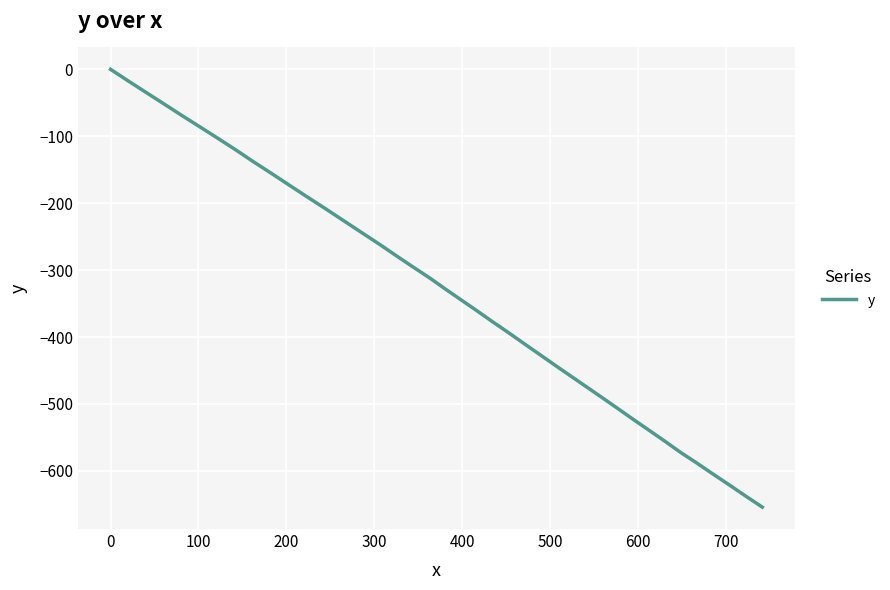

Reading right to left, what are all the values shown in this chart?

-654.2	-637.7	-621.1	-604.6	-587.9	-572.4	-555.4	-539.5	-523.6	-506.7	-490.8	-474.9	-459.0	-443.1	-426.3	-410.3	-393.4	-377.6	-360.7	-344.8	-328.9	-312.0	-296.4	-279.9	-262.4	-245.2	-227.2	-208.4	-190.5	-172.5	-154.5	-137.5	-120.1	-103.0	-86.1	-69.2	-52.1	-35.1	-18.0	0.0